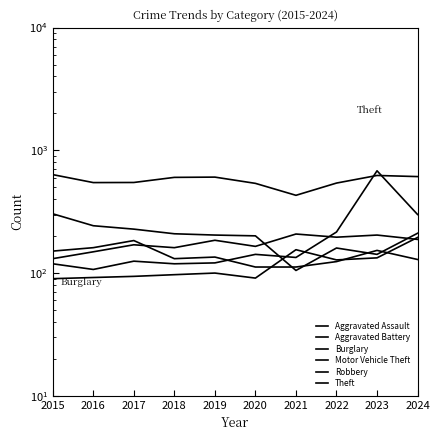

How many data points does each series have?

10